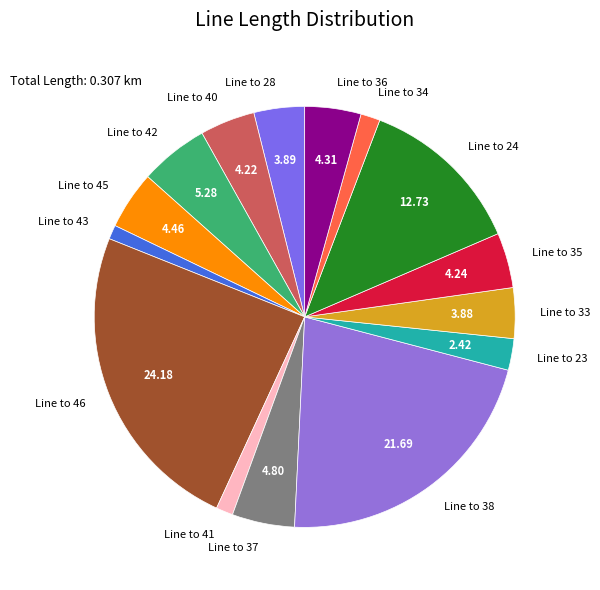

Count the number of slices in the pie.

15